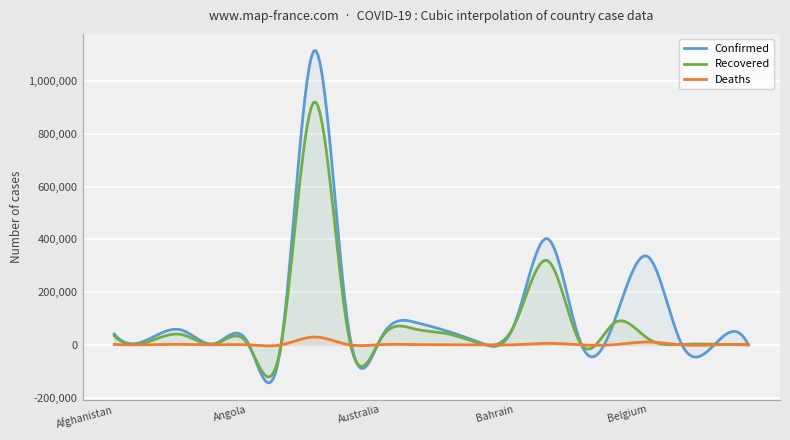

Between Bahrain and Austria, which is larger?

Austria